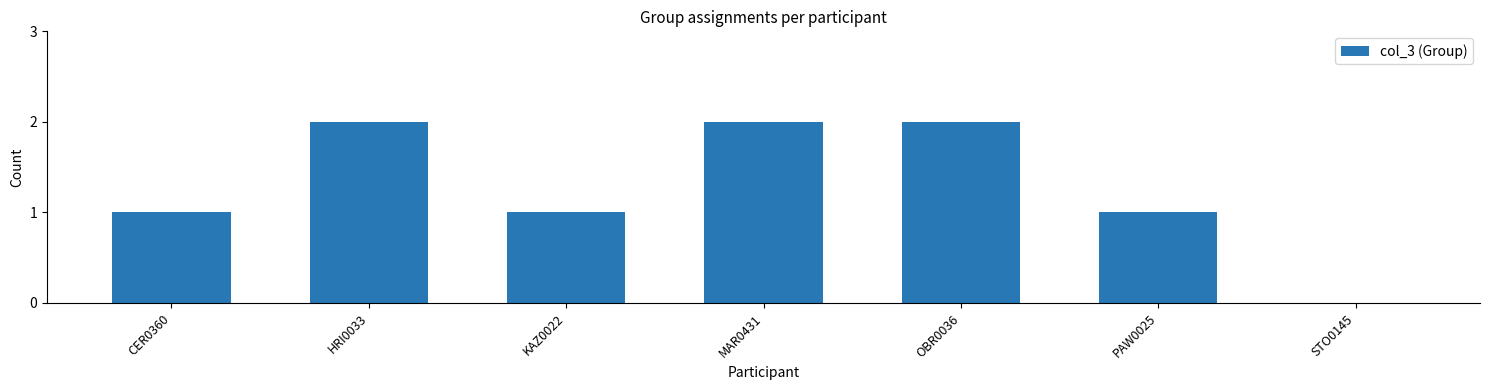

Reading left to right, list all the values displayed in this chart.

1	2	1	2	2	1	0